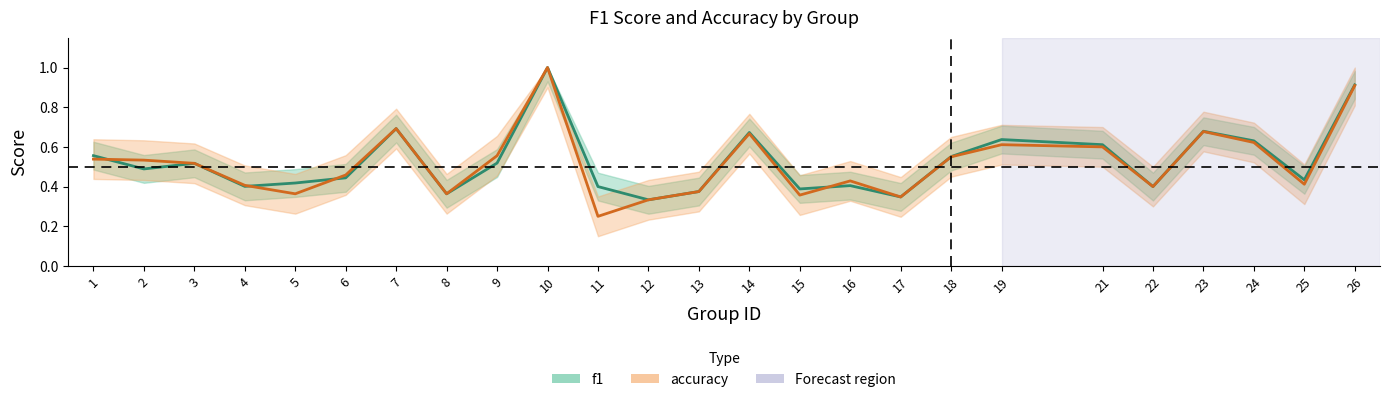

Reading right to left, list all the values displayed in this chart.

f1: 0.9	0.4	0.6	0.7	0.4	0.6	0.6	0.6	0.3	0.4	0.4	0.7	0.4	0.3	0.4	1.0	0.5	0.4	0.7	0.4	0.4	0.4	0.5	0.5	0.6
accuracy: 0.9	0.4	0.6	0.7	0.4	0.6	0.6	0.6	0.3	0.4	0.4	0.7	0.4	0.3	0.2	1.0	0.6	0.4	0.7	0.5	0.4	0.4	0.5	0.5	0.5